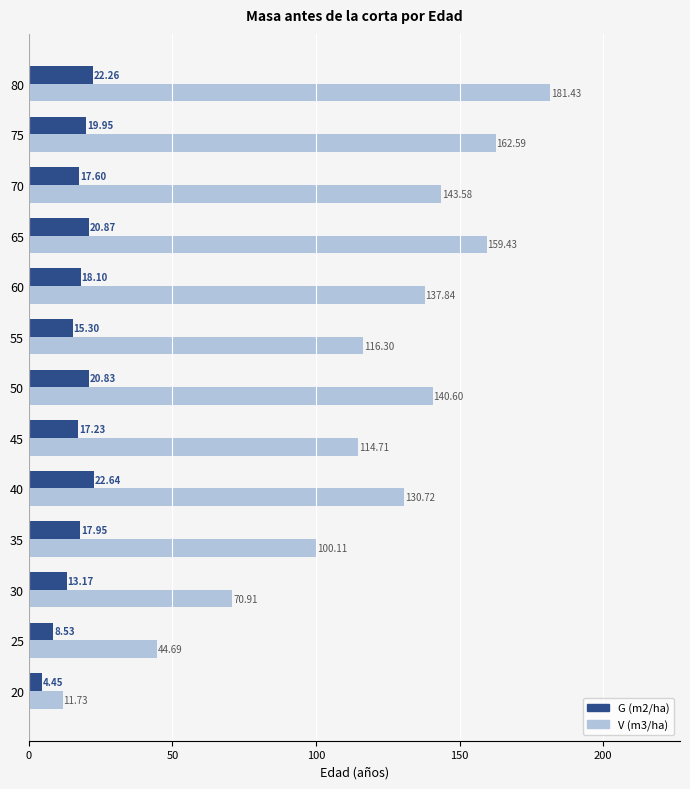

What is the difference between the highest and lowest values at 75?

142.6